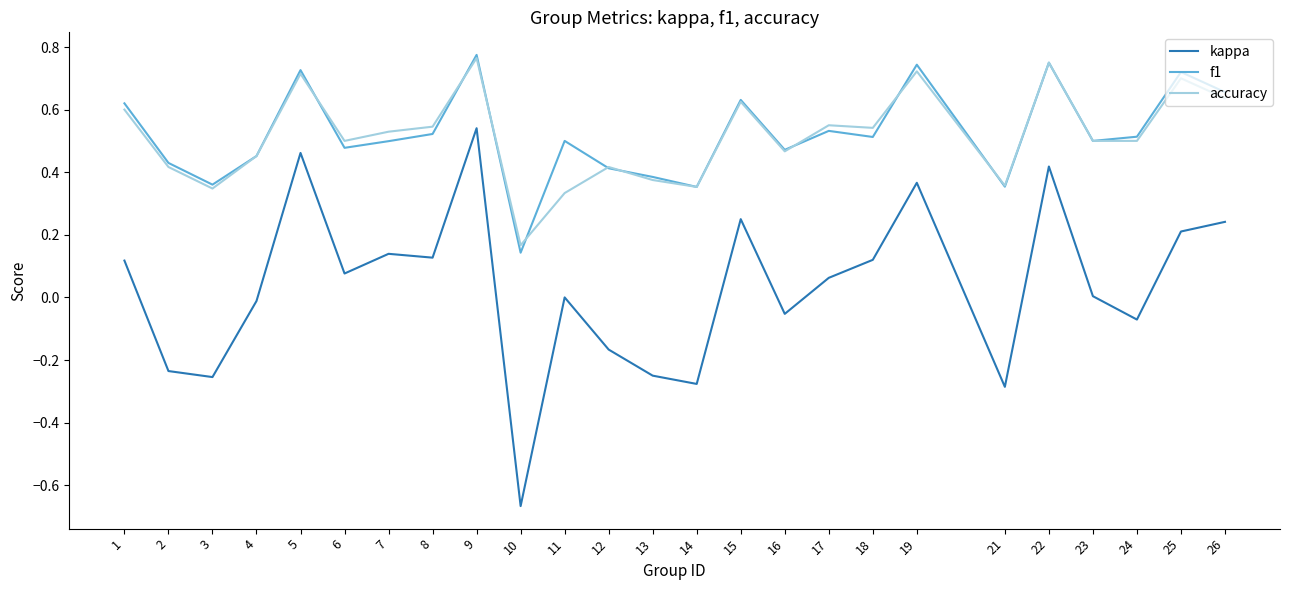

True or false: f1 and kappa intersect in this chart.

False